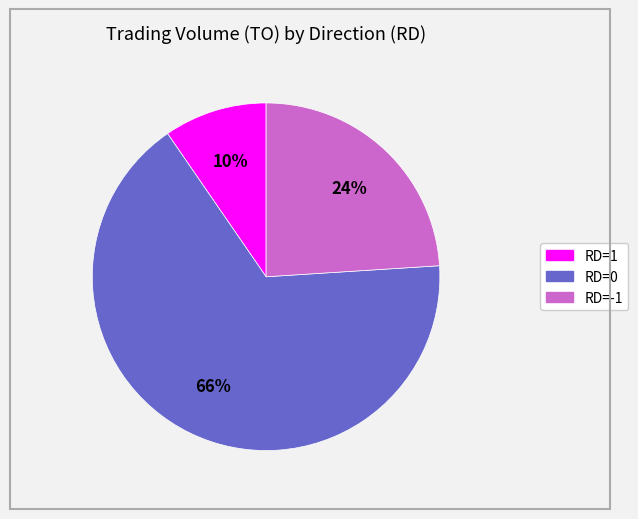

Is there a majority slice in this chart?

Yes